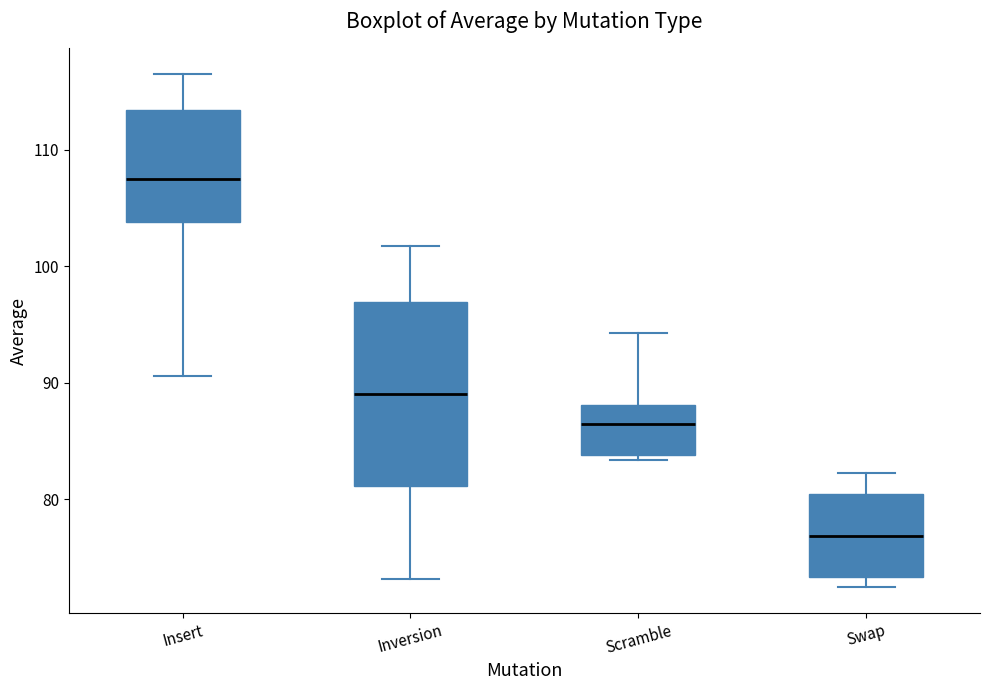

Where is the upper edge of the box for Inversion on the y-axis? The values are not printed on the chart, so give them approximately, as read against the axis.

97